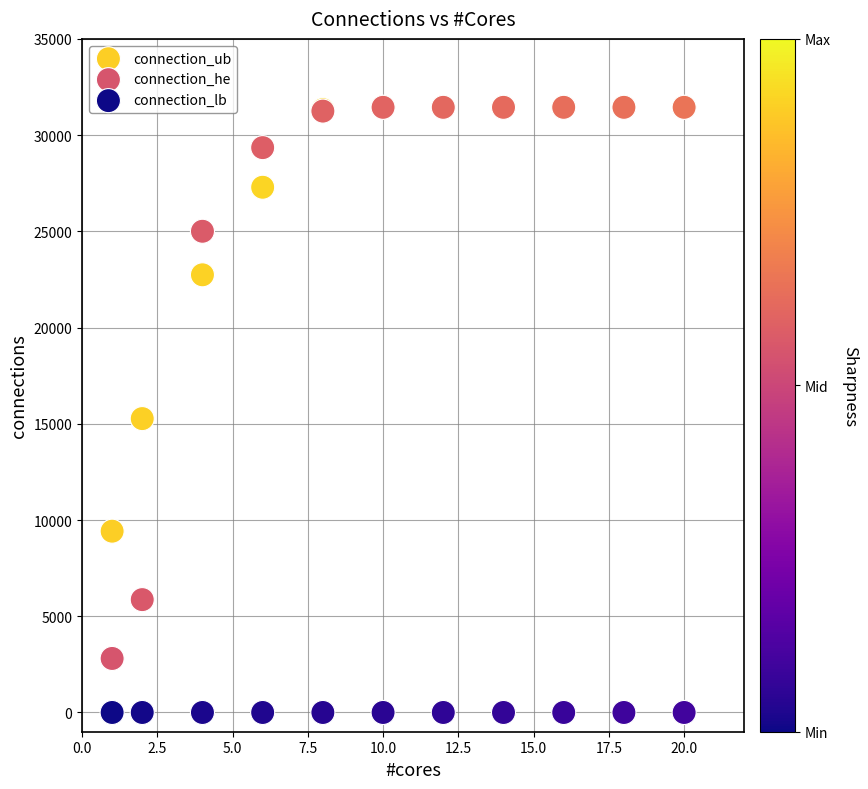

In the connection_he series, what Y value is closest to 17125?

25004